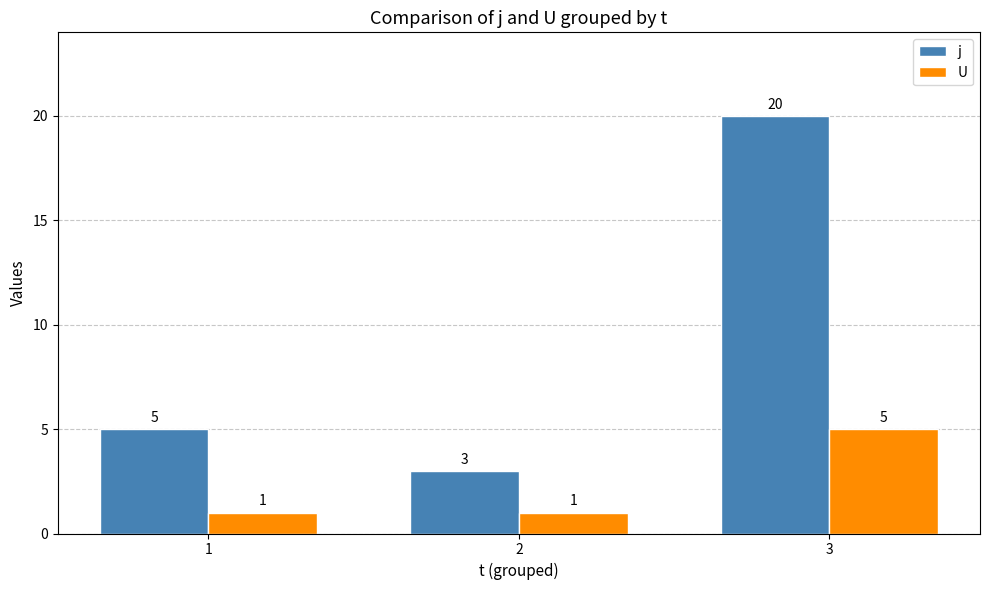

Which series changed the most between 1 and 3?

j